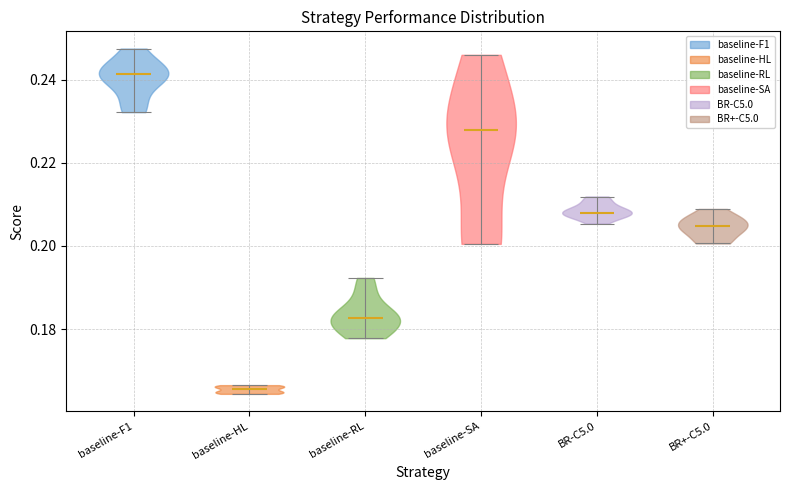

Which violin has the lowest median line?

baseline-HL